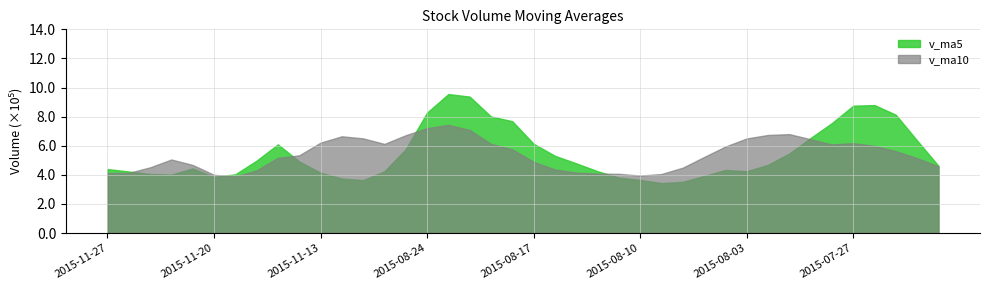

Between 2015-11-16 and 2015-07-24, which series saw the biggest shift?

v_ma5